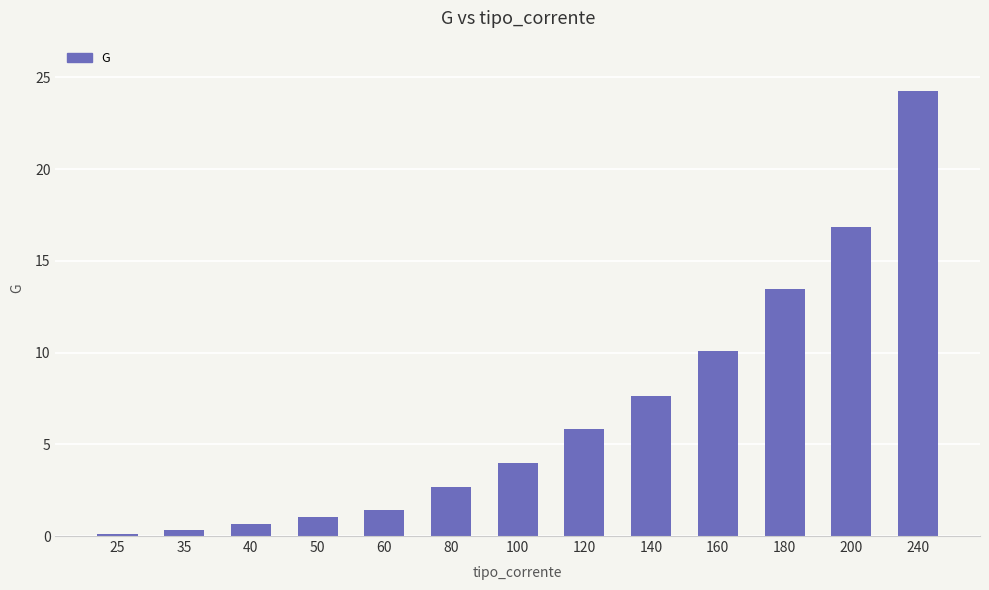

How many data points are less than 3?

6